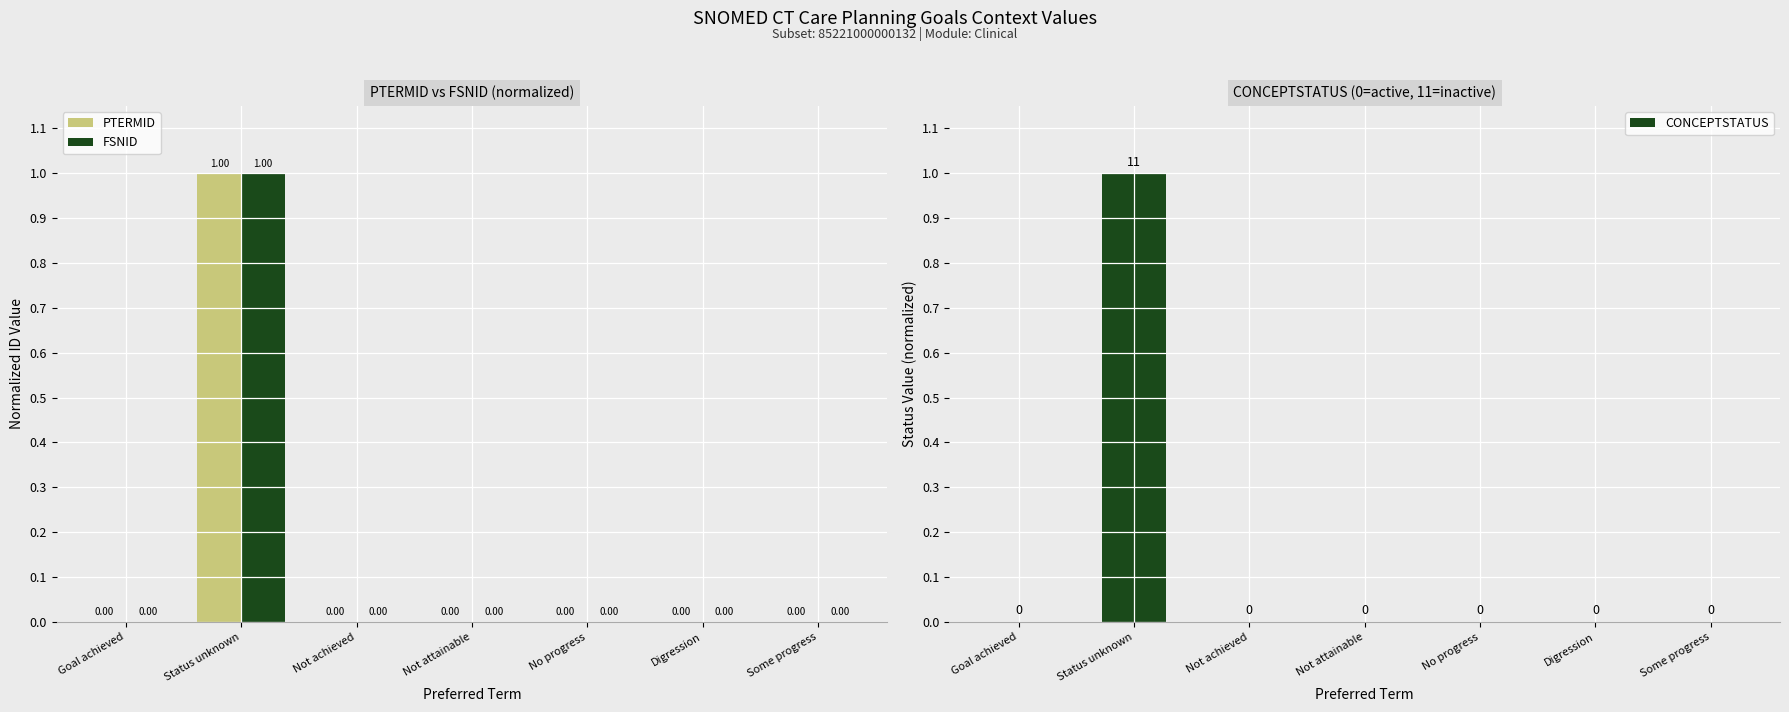

What are all the series names shown in the legend?

PTERMID, FSNID, CONCEPTSTATUS